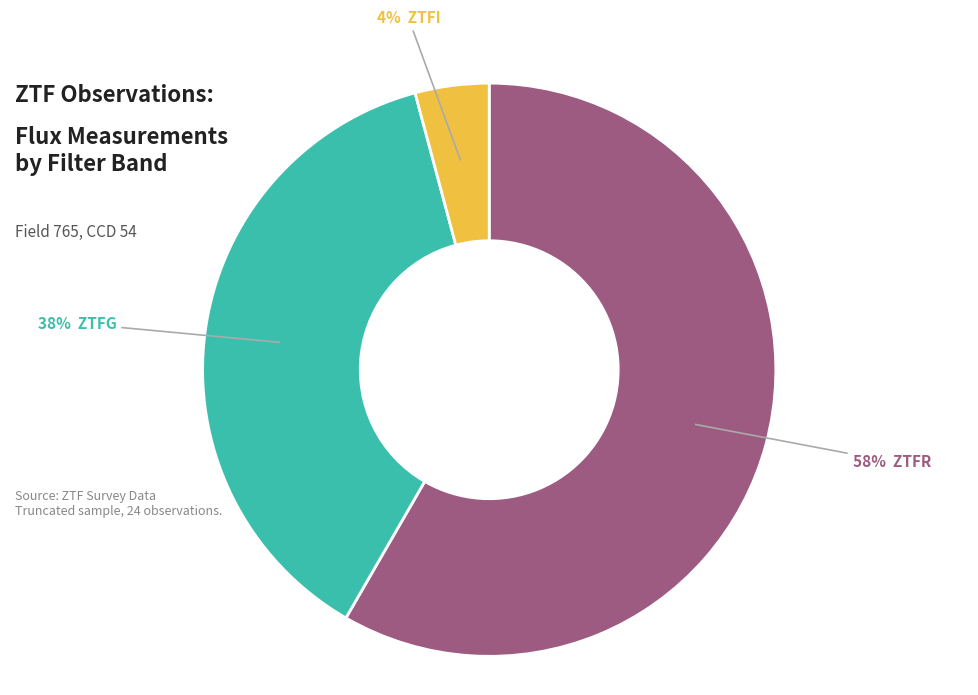

To the nearest percent, what is the average slice percentage?

33%